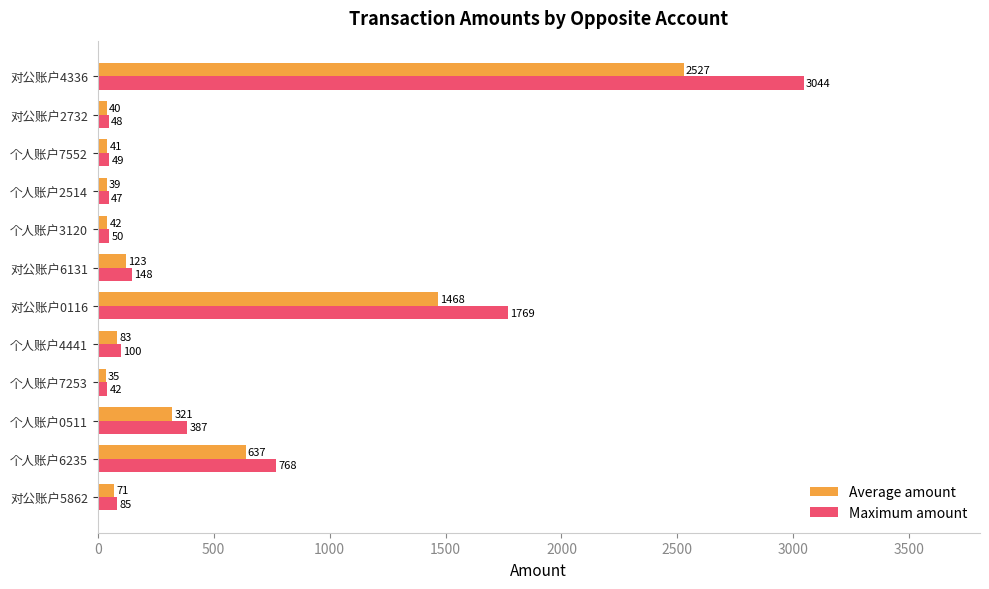

At which category is the sum across all series the highest?

对公账户4336